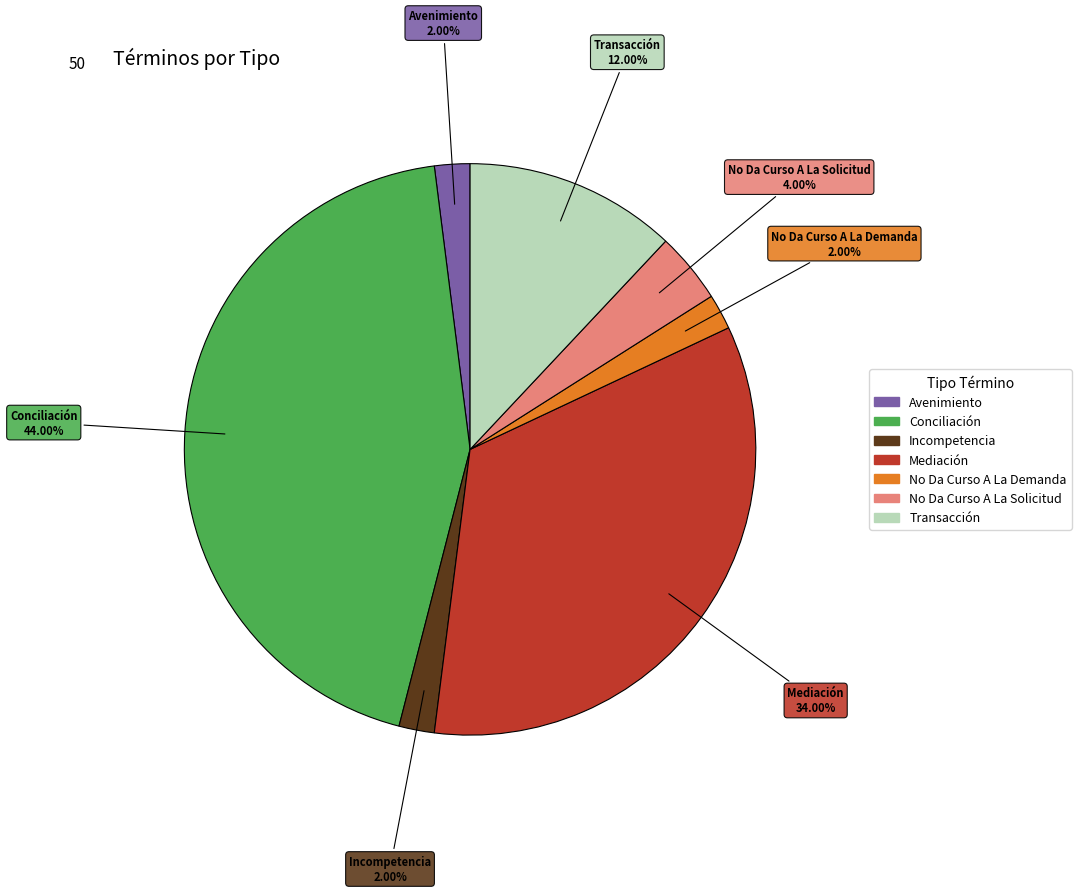

Does any single category account for the majority?

No